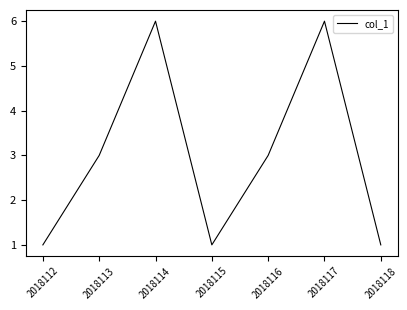

How many lines are shown in the chart?

1